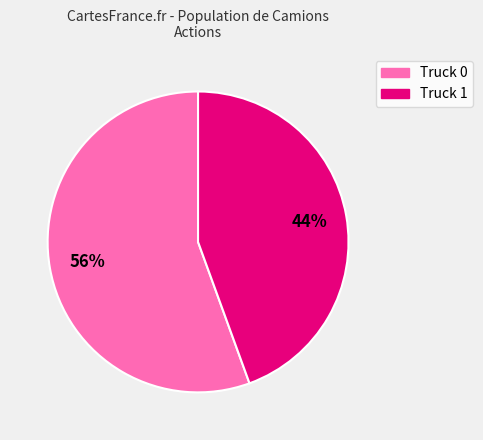

Is the sum of Truck 0 and Truck 1 greater than half?

Yes